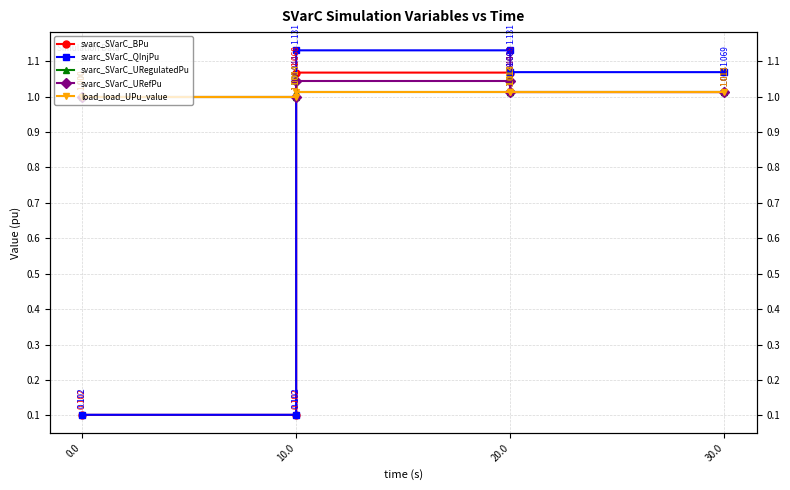

The svarc_SVarC_BPu series shows 1.1 at 20.0. True or false?

True